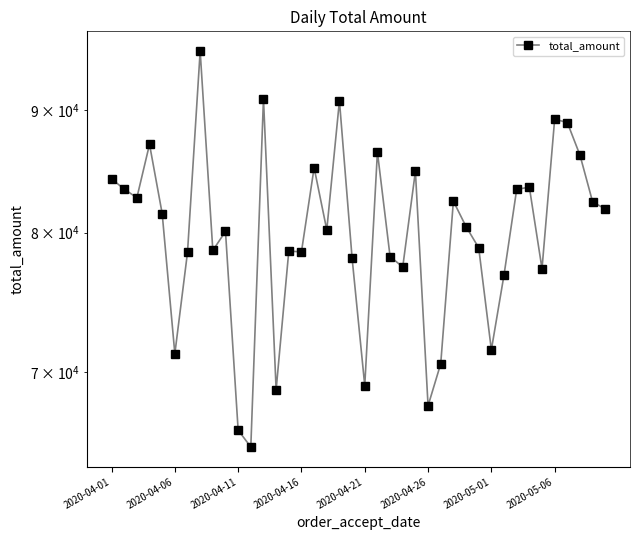

What position from the left is 39?

40